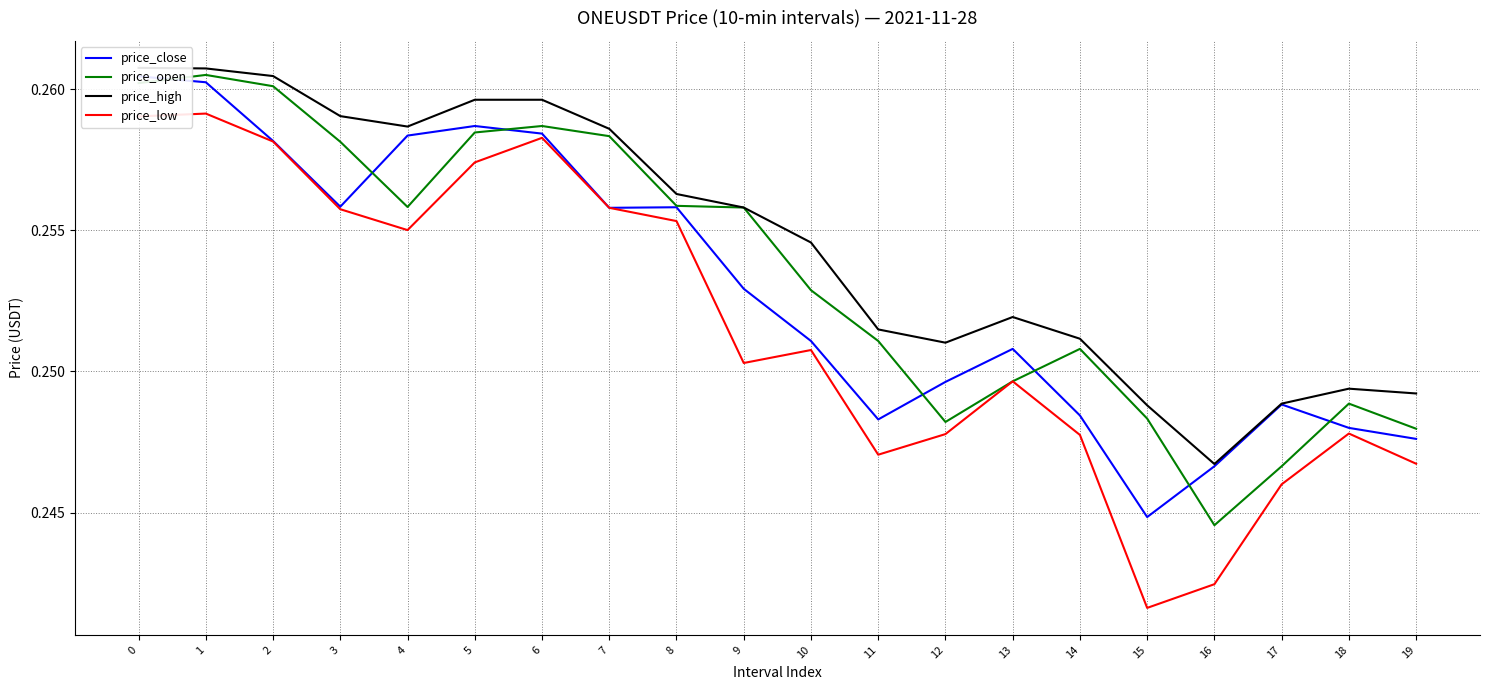

What is the smallest value displayed?

0.2